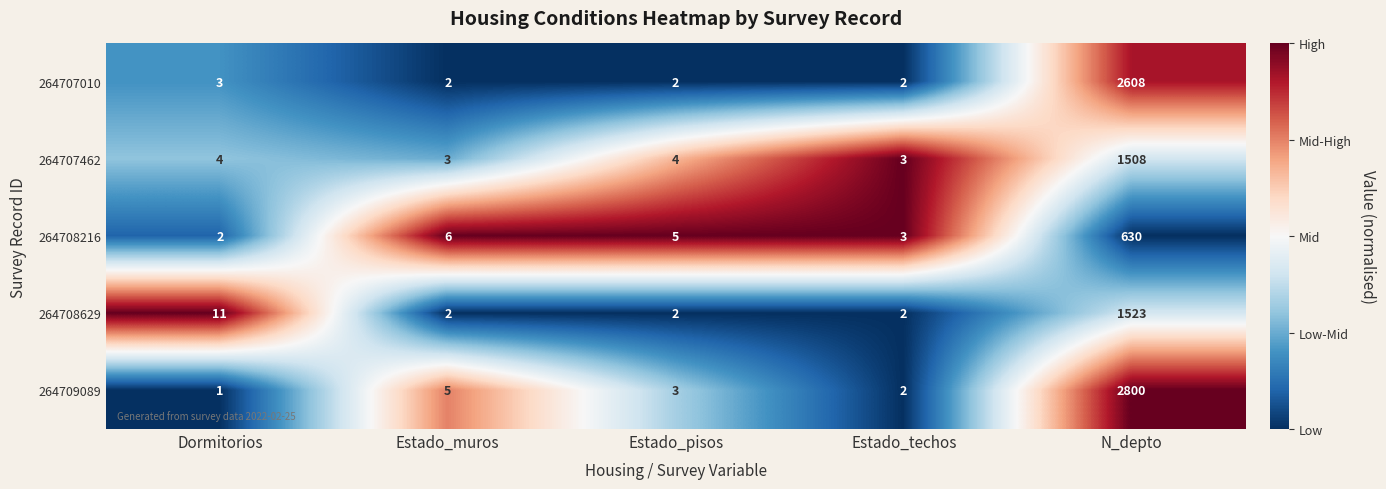

At which category is the sum across all series the highest?

N_depto